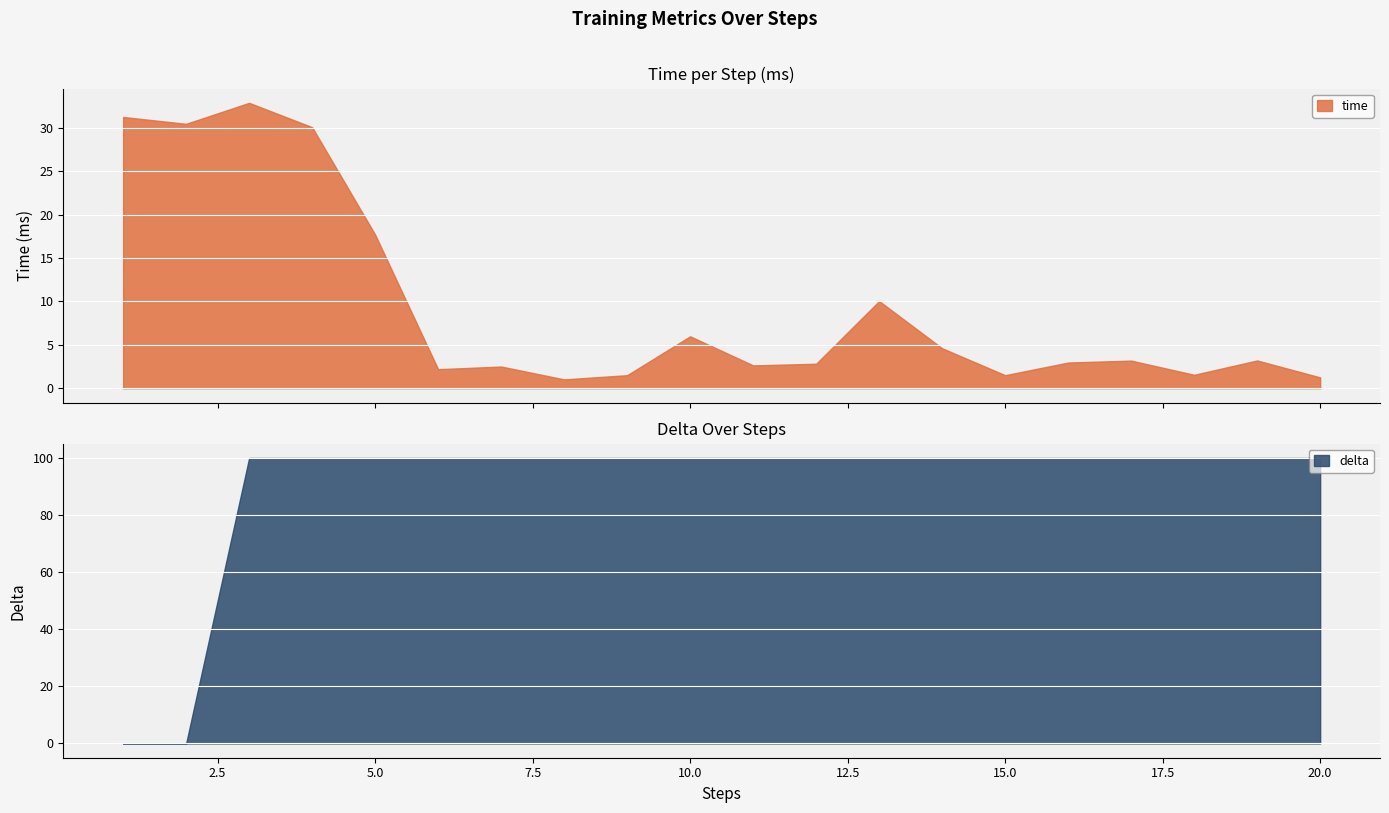

List the labels in order of delta value, smallest first.

1, 2, 3, 4, 5, 6, 7, 8, 9, 10, 11, 12, 13, 14, 15, 16, 17, 18, 19, 20